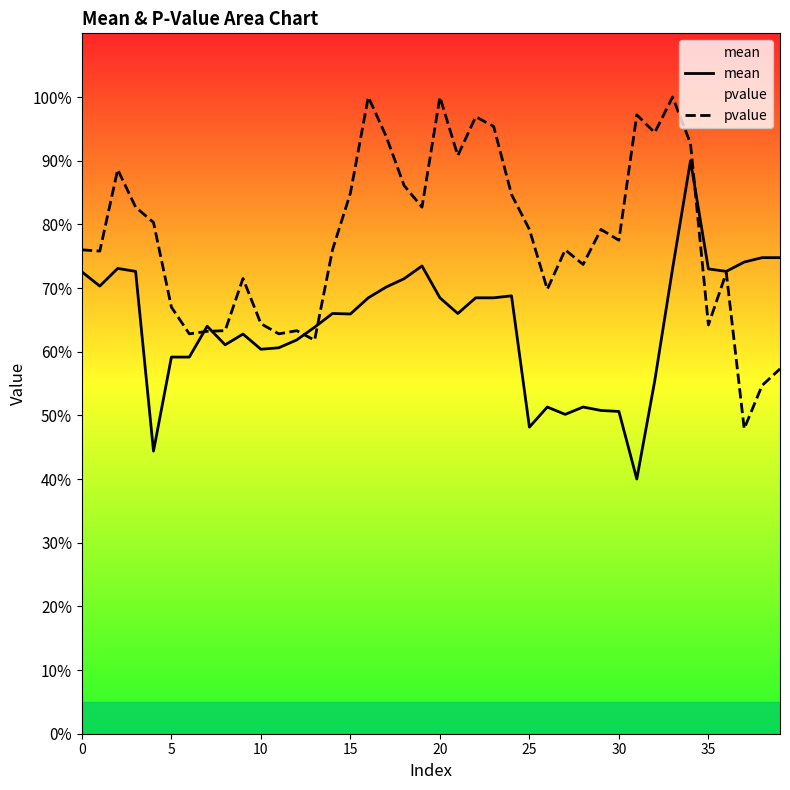

What is the maximum value shown in the chart?

1.0